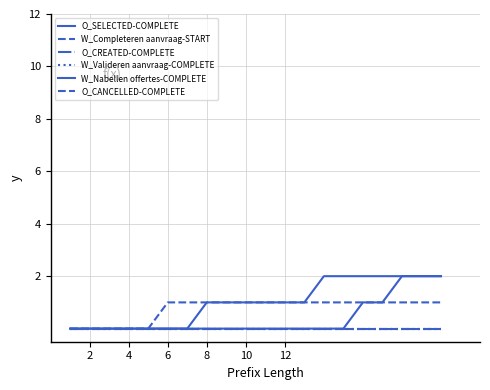

Is this an area chart (filled region under the line)?

No